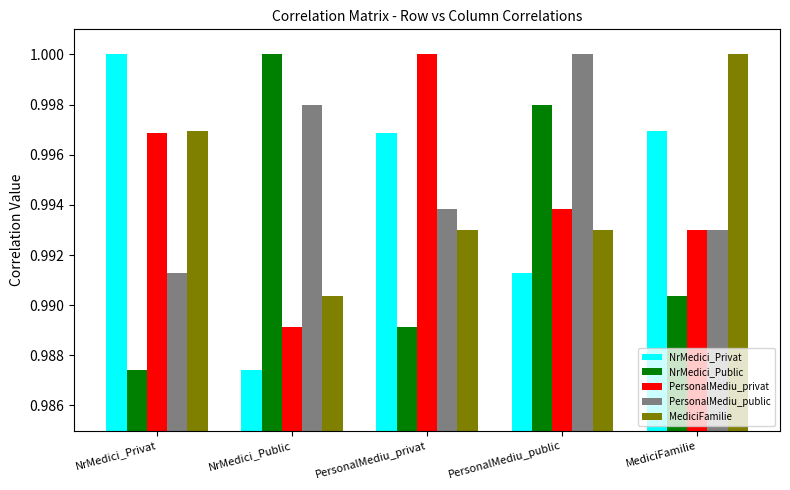

What is the label of the 4th bar from the left?

PersonalMediu_public